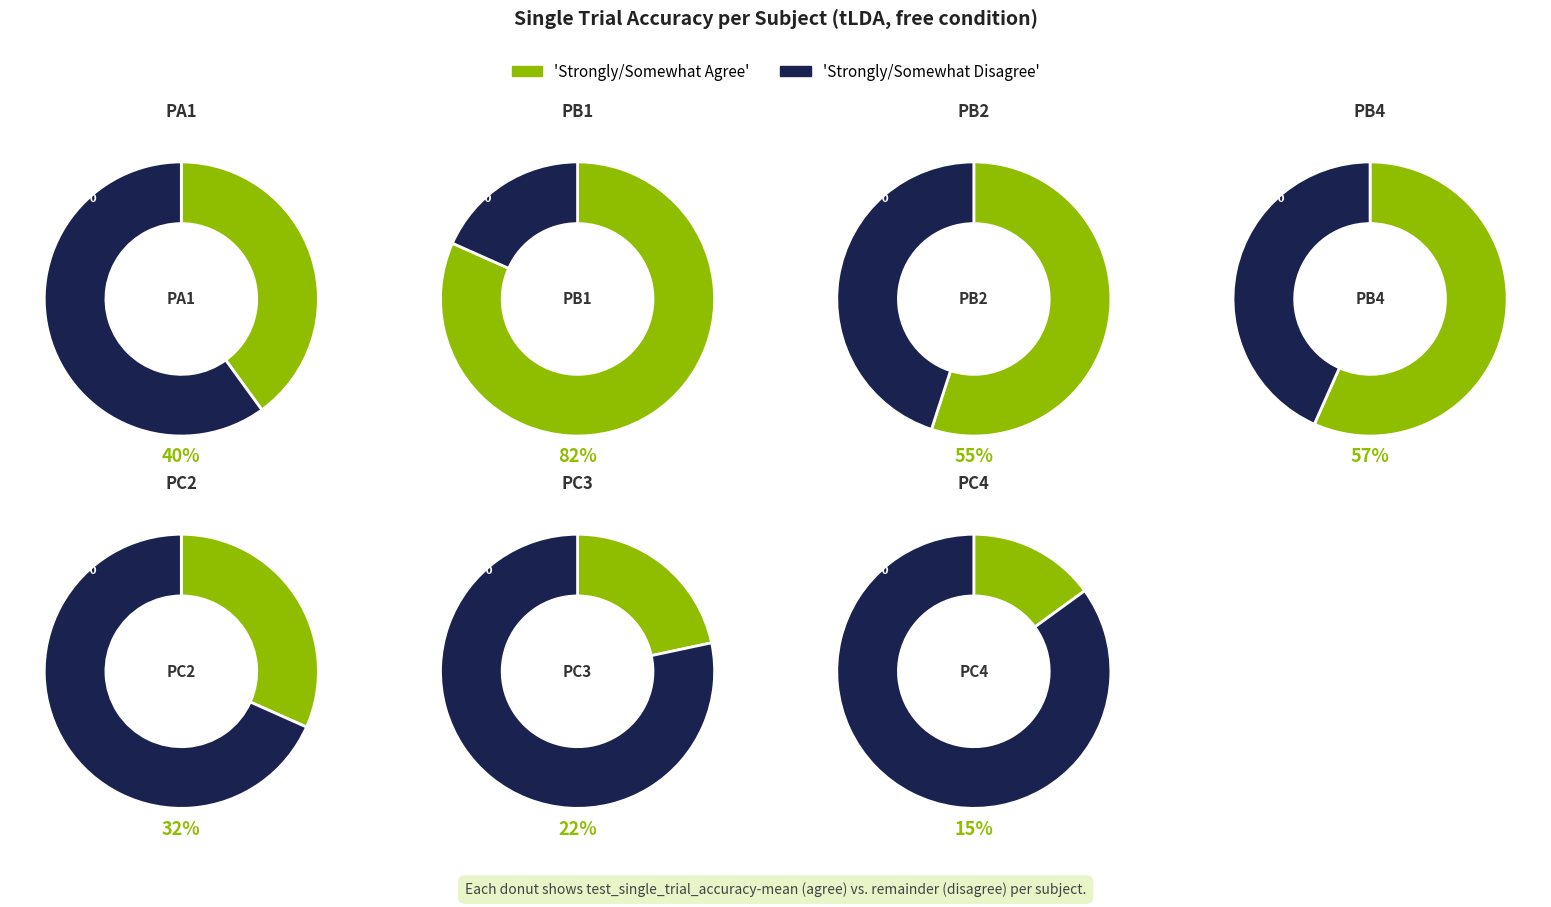

True or false: PB4 accounts for 13% of the total.

False